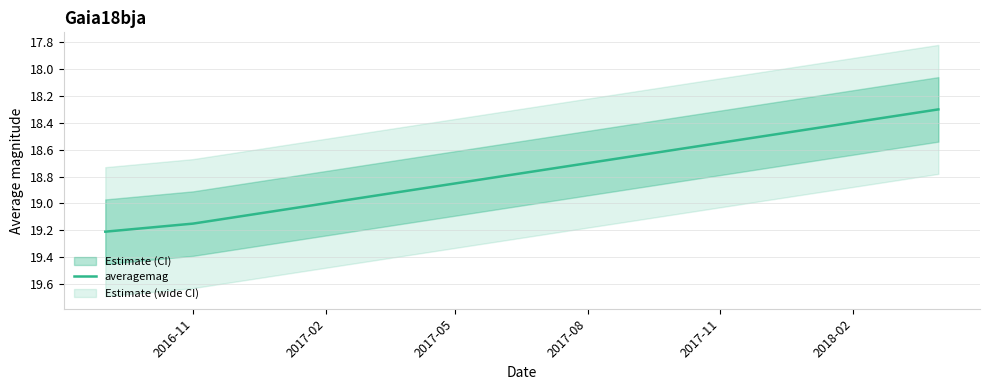

What is the lowest value of the averagemag series?

18.3